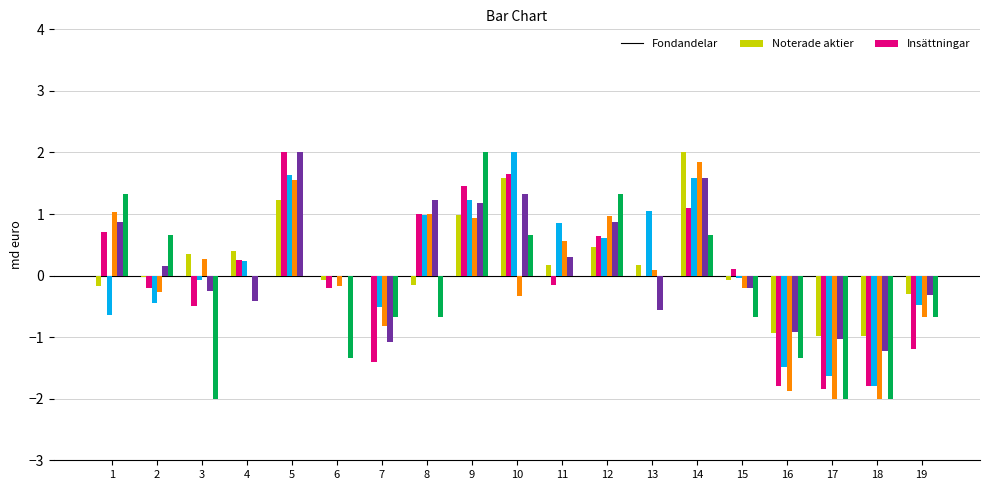

What is the total value across all series at 14?

8.8